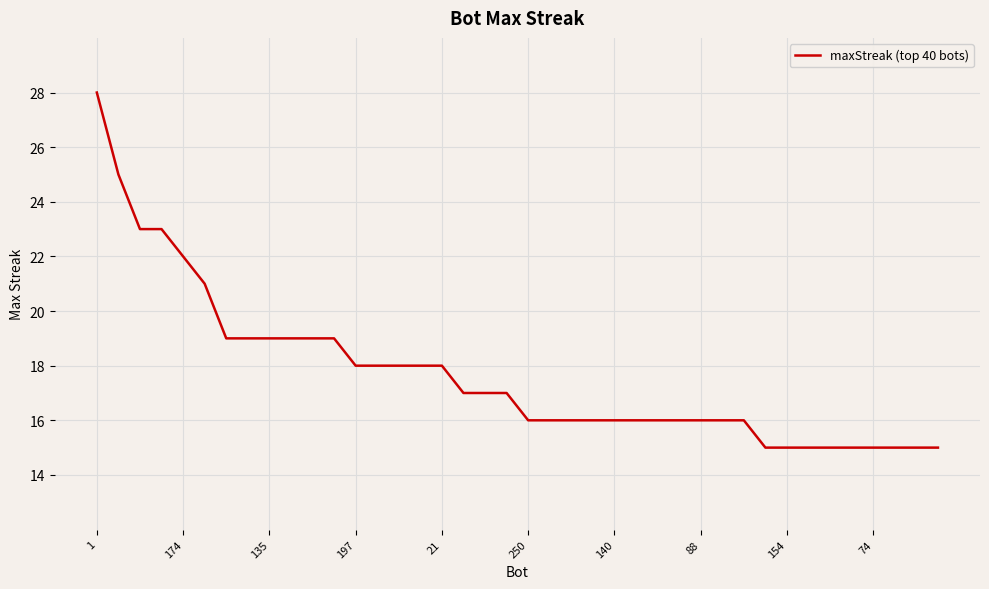

Reading left to right, list all the values displayed in this chart.

28	25	23	23	22	21	19	19	19	19	19	19	18	18	18	18	18	17	17	17	16	16	16	16	16	16	16	16	16	16	16	15	15	15	15	15	15	15	15	15